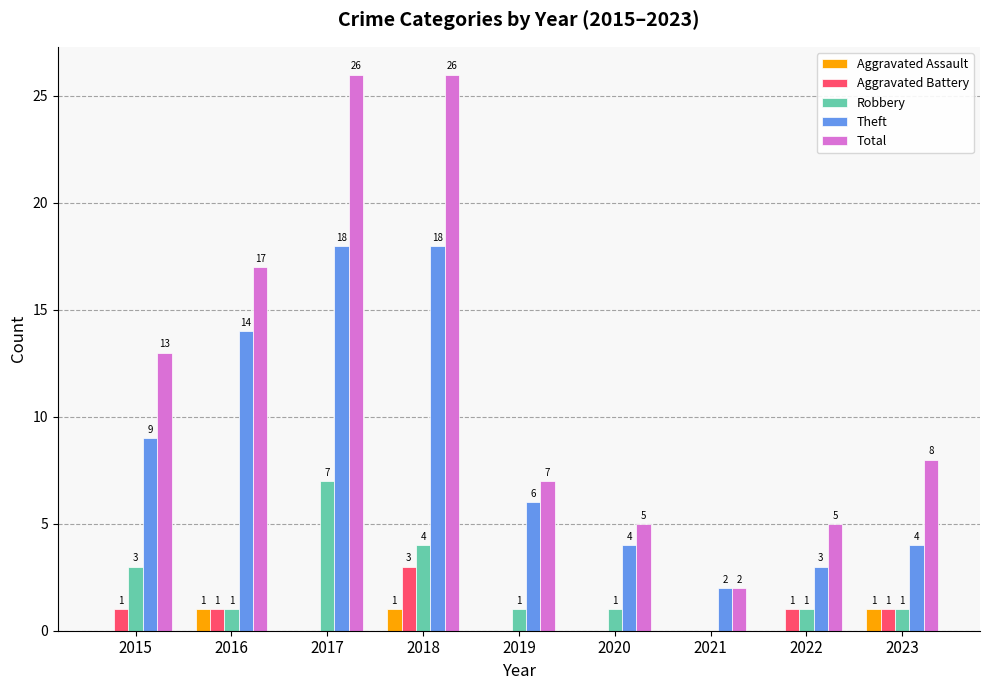

Which series has the largest range (max minus min)?

Total